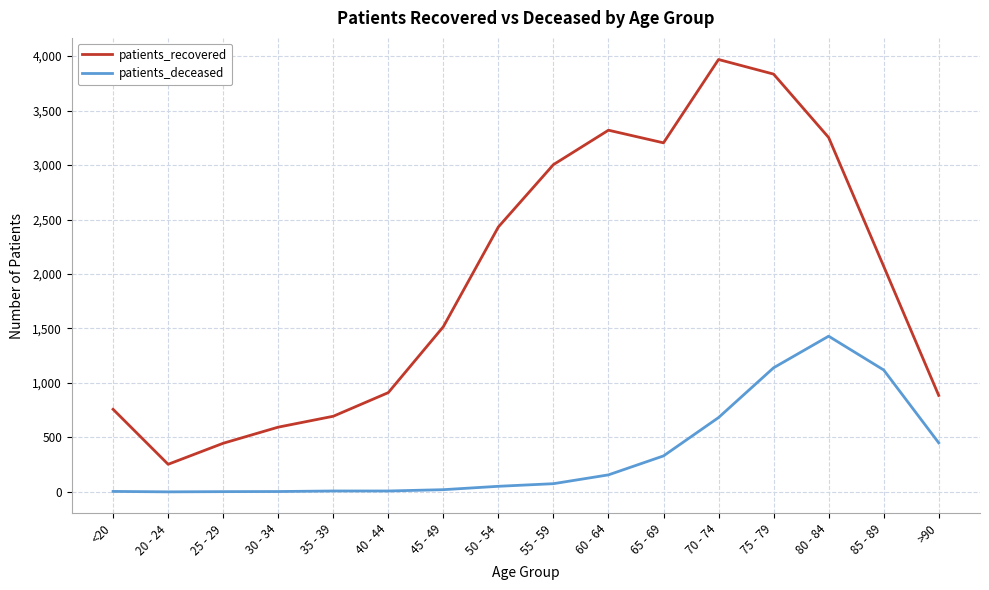

True or false: patients_recovered has a value of 2071 at 85 - 89.

True